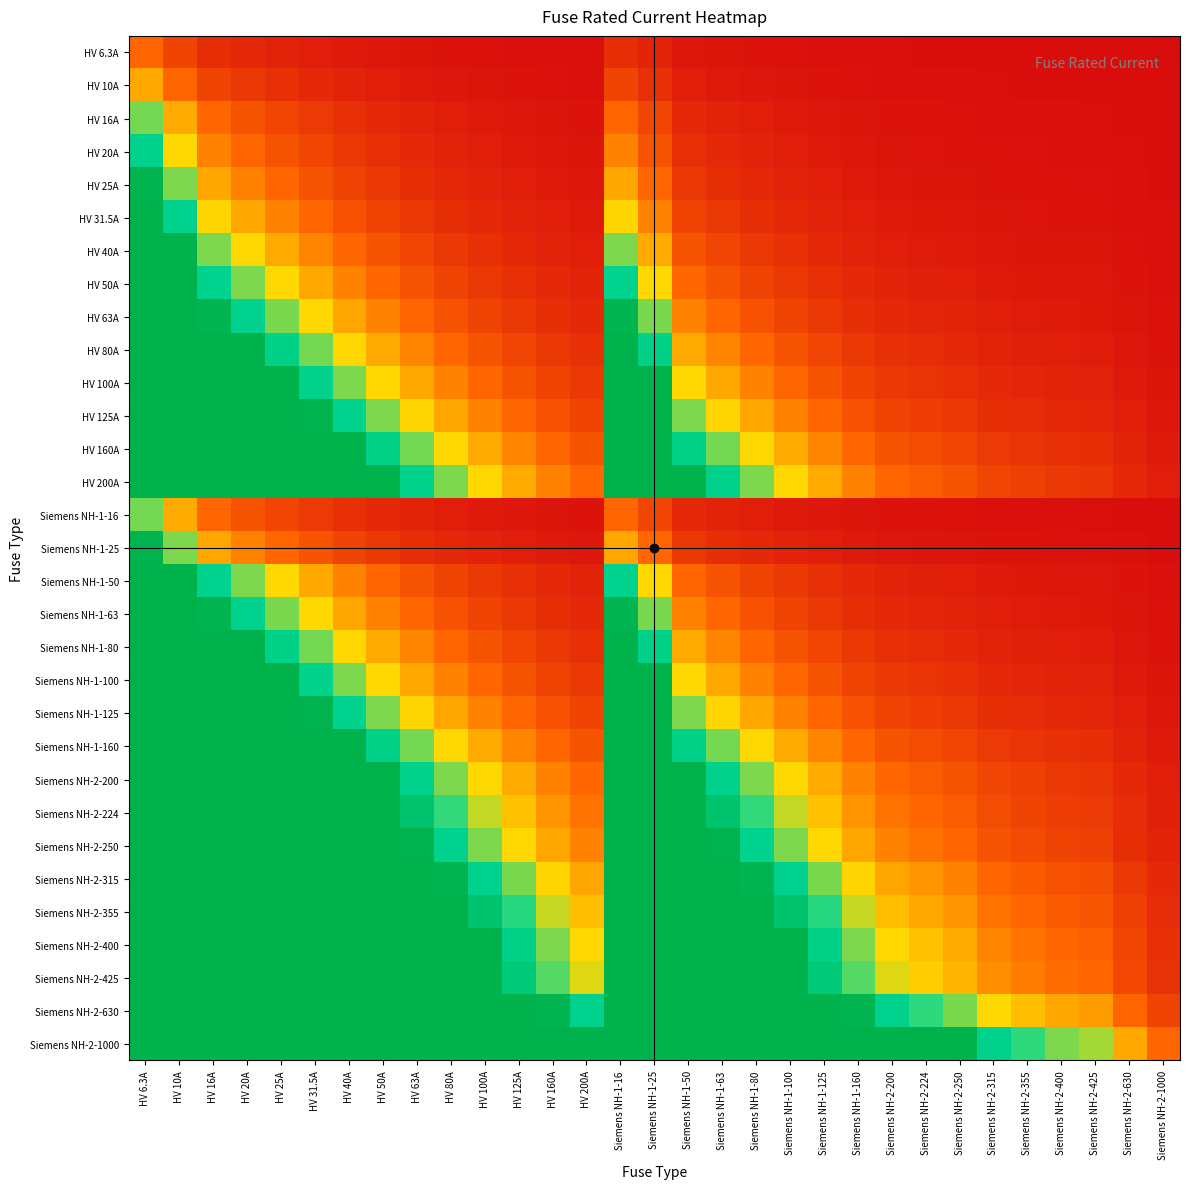

How many series are shown in this chart?

31